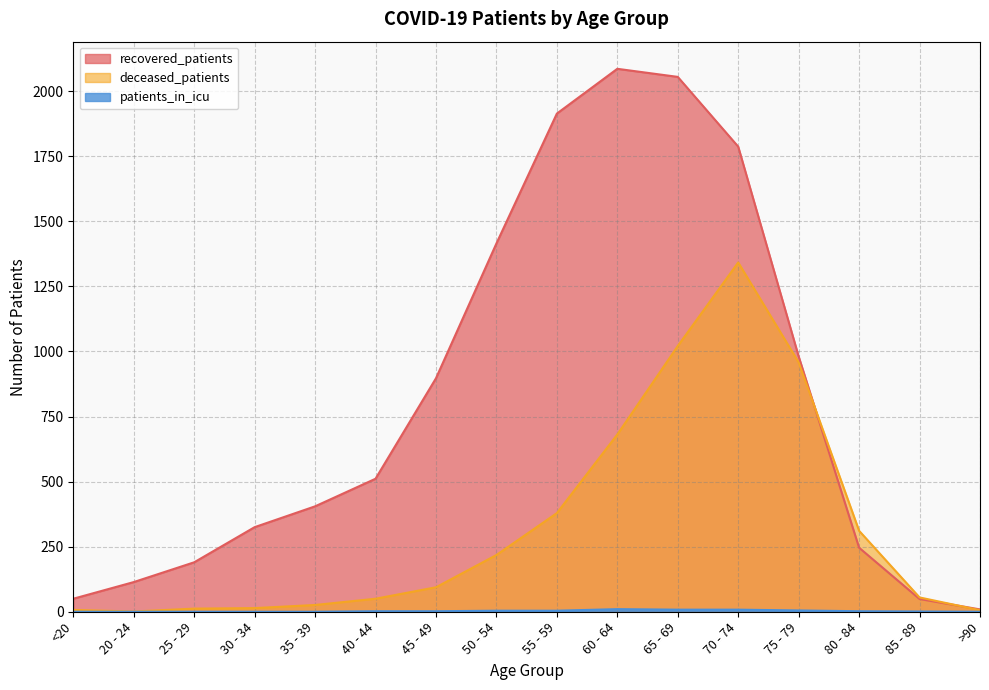

The value of patients_in_icu at 20 - 24 is 5. True or false?

False